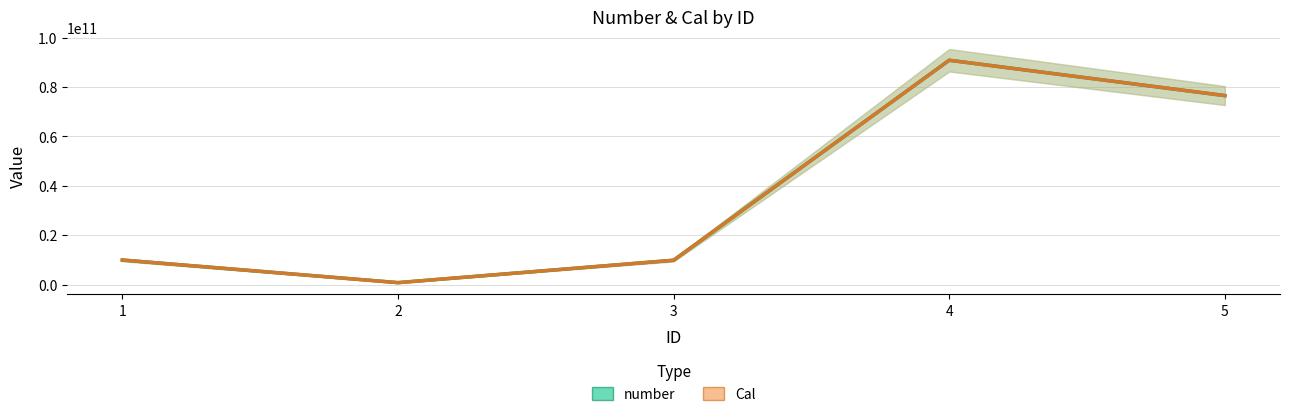

What is the value of the Cal point at the 3rd from the left?

9893340102